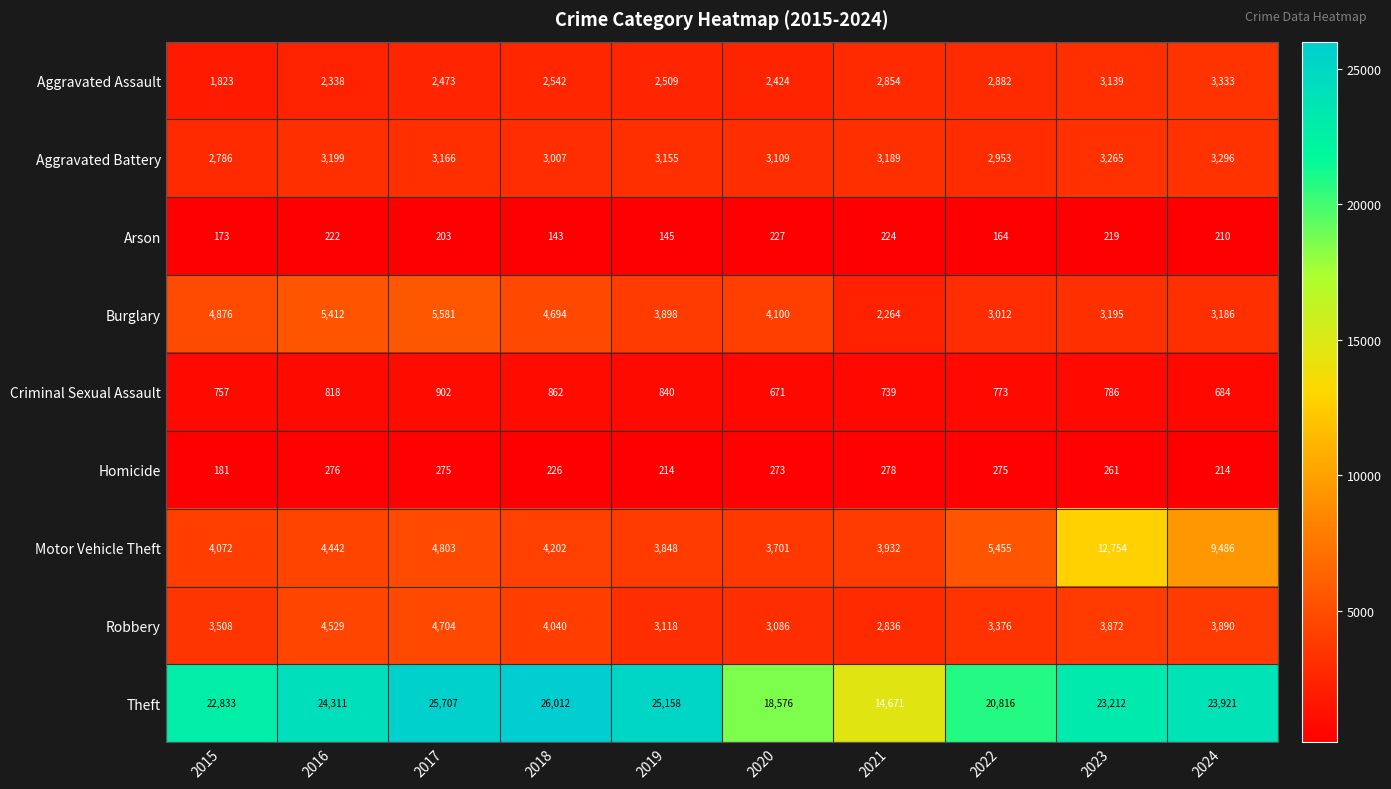

At how many categories does at least one series exceed 24340?

3